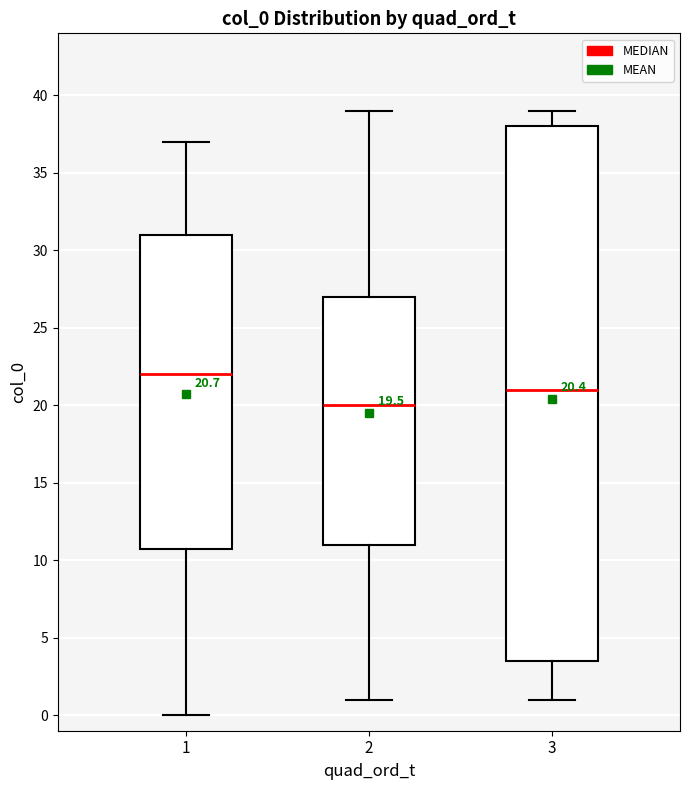

Comparing the boxes themselves (not the whiskers), which one is the tallest?

3